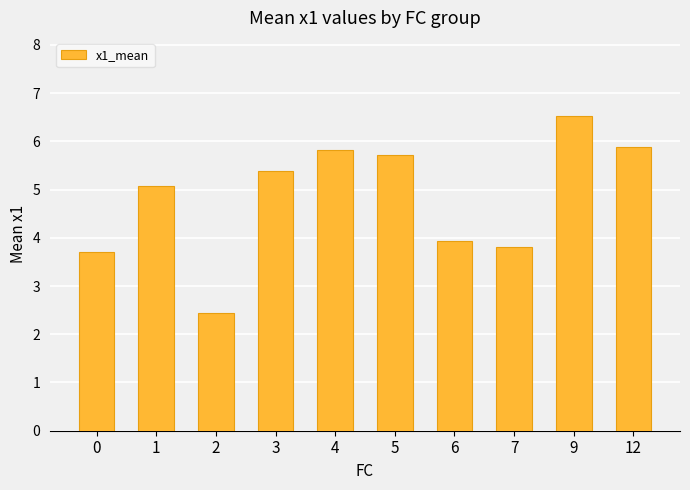

Reading left to right, extract all data points from this chart.

3.7	5.1	2.4	5.4	5.8	5.7	3.9	3.8	6.5	5.9